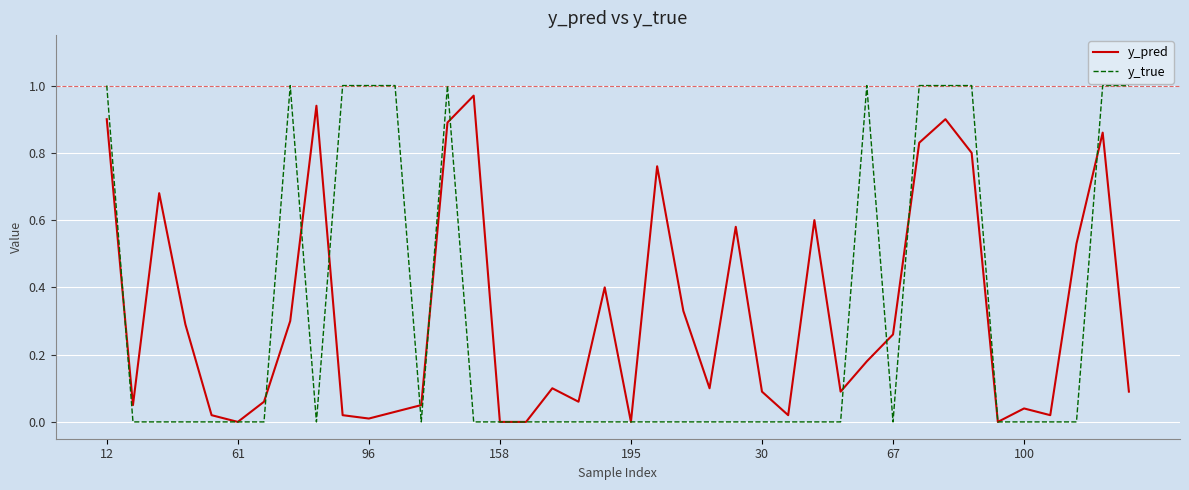

Which series has the largest total across all categories?

y_pred